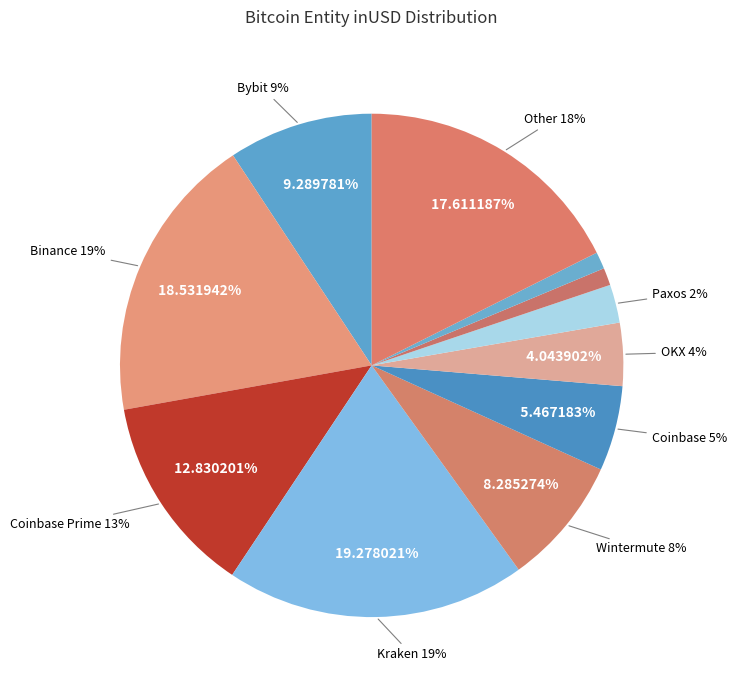

What percentage is NOT represented by OKX?

96.0%